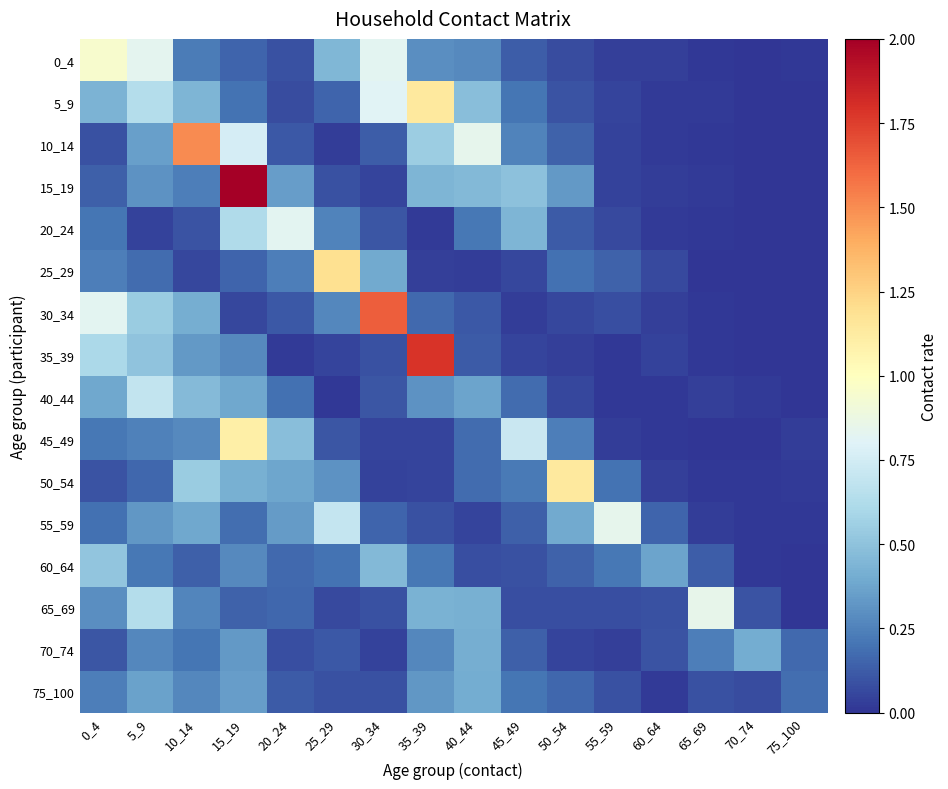

Reading right to left, transcribe all the data shown in this chart.

0_4: 75_100=0.0	70_74=0.0	65_69=0.0	60_64=0.0	55_59=0.0	50_54=0.1	45_49=0.1	40_44=0.3	35_39=0.3	30_34=0.8	25_29=0.4	20_24=0.1	15_19=0.2	10_14=0.2	5_9=0.8	0_4=0.9
5_9: 75_100=0.0	70_74=0.0	65_69=0.0	60_64=0.0	55_59=0.1	50_54=0.1	45_49=0.2	40_44=0.5	35_39=1.1	30_34=0.8	25_29=0.2	20_24=0.1	15_19=0.2	10_14=0.4	5_9=0.6	0_4=0.4
10_14: 75_100=0.0	70_74=0.0	65_69=0.0	60_64=0.0	55_59=0.0	50_54=0.1	45_49=0.3	40_44=0.8	35_39=0.6	30_34=0.1	25_29=0.0	20_24=0.1	15_19=0.8	10_14=1.5	5_9=0.4	0_4=0.1
15_19: 75_100=0.0	70_74=0.0	65_69=0.0	60_64=0.0	55_59=0.0	50_54=0.3	45_49=0.5	40_44=0.5	35_39=0.4	30_34=0.1	25_29=0.1	20_24=0.3	15_19=2.1	10_14=0.2	5_9=0.3	0_4=0.1
20_24: 75_100=0.0	70_74=0.0	65_69=0.0	60_64=0.0	55_59=0.1	50_54=0.1	45_49=0.4	40_44=0.2	35_39=0.0	30_34=0.1	25_29=0.3	20_24=0.8	15_19=0.6	10_14=0.1	5_9=0.0	0_4=0.2
25_29: 75_100=0.0	70_74=0.0	65_69=0.0	60_64=0.1	55_59=0.1	50_54=0.2	45_49=0.1	40_44=0.0	35_39=0.0	30_34=0.4	25_29=1.2	20_24=0.2	15_19=0.1	10_14=0.1	5_9=0.2	0_4=0.2
30_34: 75_100=0.0	70_74=0.0	65_69=0.0	60_64=0.0	55_59=0.1	50_54=0.1	45_49=0.0	40_44=0.1	35_39=0.2	30_34=1.6	25_29=0.3	20_24=0.1	15_19=0.1	10_14=0.4	5_9=0.5	0_4=0.8
35_39: 75_100=0.0	70_74=0.0	65_69=0.0	60_64=0.0	55_59=0.0	50_54=0.0	45_49=0.1	40_44=0.1	35_39=1.8	30_34=0.1	25_29=0.0	20_24=0.0	15_19=0.3	10_14=0.3	5_9=0.5	0_4=0.6
40_44: 75_100=0.0	70_74=0.0	65_69=0.0	60_64=0.0	55_59=0.0	50_54=0.1	45_49=0.2	40_44=0.4	35_39=0.3	30_34=0.1	25_29=0.0	20_24=0.2	15_19=0.4	10_14=0.5	5_9=0.7	0_4=0.4
45_49: 75_100=0.0	70_74=0.0	65_69=0.0	60_64=0.0	55_59=0.0	50_54=0.2	45_49=0.7	40_44=0.2	35_39=0.1	30_34=0.0	25_29=0.1	20_24=0.5	15_19=1.1	10_14=0.3	5_9=0.2	0_4=0.2
50_54: 75_100=0.0	70_74=0.0	65_69=0.0	60_64=0.0	55_59=0.2	50_54=1.1	45_49=0.2	40_44=0.2	35_39=0.0	30_34=0.0	25_29=0.3	20_24=0.4	15_19=0.4	10_14=0.5	5_9=0.2	0_4=0.1
55_59: 75_100=0.0	70_74=0.0	65_69=0.0	60_64=0.1	55_59=0.8	50_54=0.4	45_49=0.1	40_44=0.0	35_39=0.1	30_34=0.2	25_29=0.7	20_24=0.3	15_19=0.2	10_14=0.4	5_9=0.3	0_4=0.2
60_64: 75_100=0.0	70_74=0.0	65_69=0.1	60_64=0.4	55_59=0.2	50_54=0.1	45_49=0.1	40_44=0.1	35_39=0.2	30_34=0.5	25_29=0.2	20_24=0.2	15_19=0.3	10_14=0.1	5_9=0.2	0_4=0.5
65_69: 75_100=0.0	70_74=0.1	65_69=0.9	60_64=0.1	55_59=0.1	50_54=0.1	45_49=0.1	40_44=0.4	35_39=0.4	30_34=0.1	25_29=0.1	20_24=0.2	15_19=0.1	10_14=0.3	5_9=0.6	0_4=0.3
70_74: 75_100=0.2	70_74=0.4	65_69=0.2	60_64=0.1	55_59=0.0	50_54=0.1	45_49=0.1	40_44=0.4	35_39=0.3	30_34=0.0	25_29=0.1	20_24=0.1	15_19=0.3	10_14=0.2	5_9=0.3	0_4=0.1
75_100: 75_100=0.2	70_74=0.1	65_69=0.1	60_64=0.0	55_59=0.1	50_54=0.2	45_49=0.2	40_44=0.4	35_39=0.3	30_34=0.1	25_29=0.1	20_24=0.1	15_19=0.3	10_14=0.3	5_9=0.4	0_4=0.2